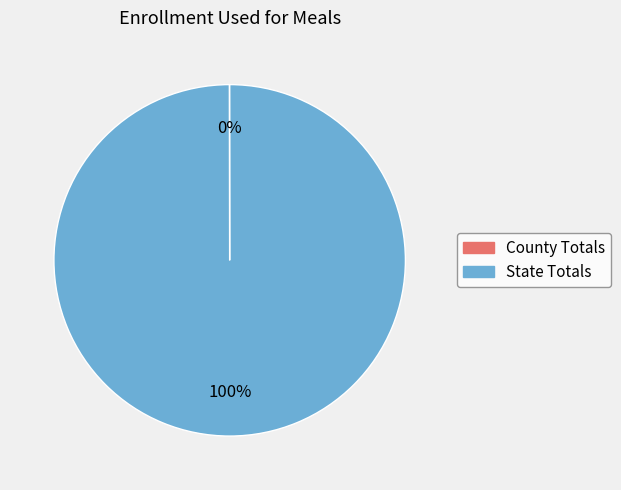

Which slice is the largest?

State Totals